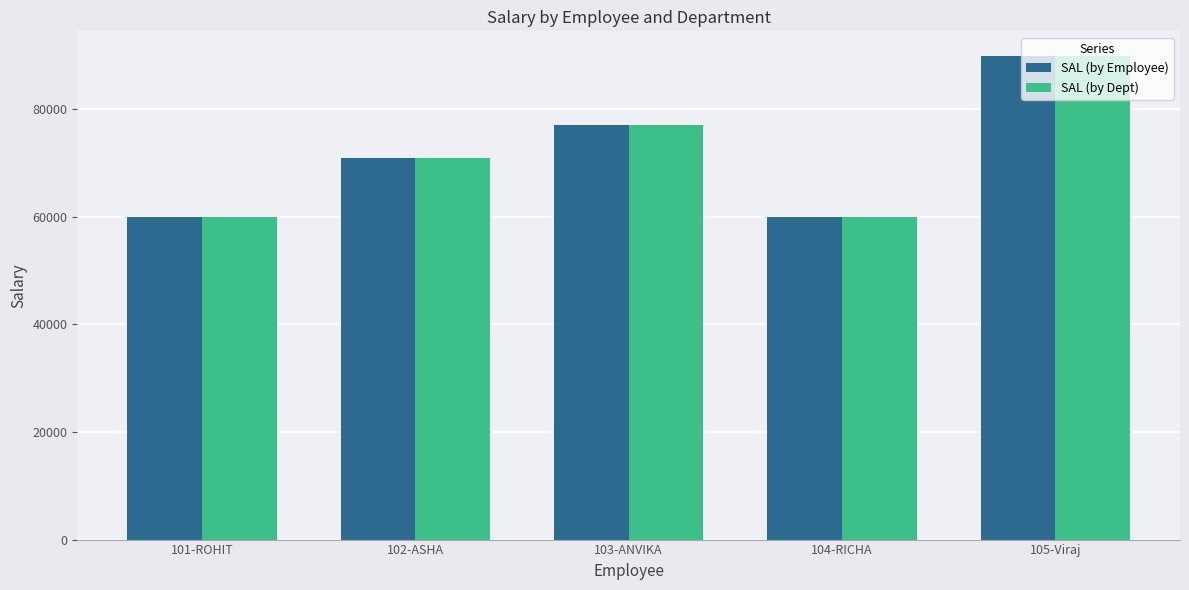

Count the SAL (by Dept) values in the range 60000 to 77000.

4